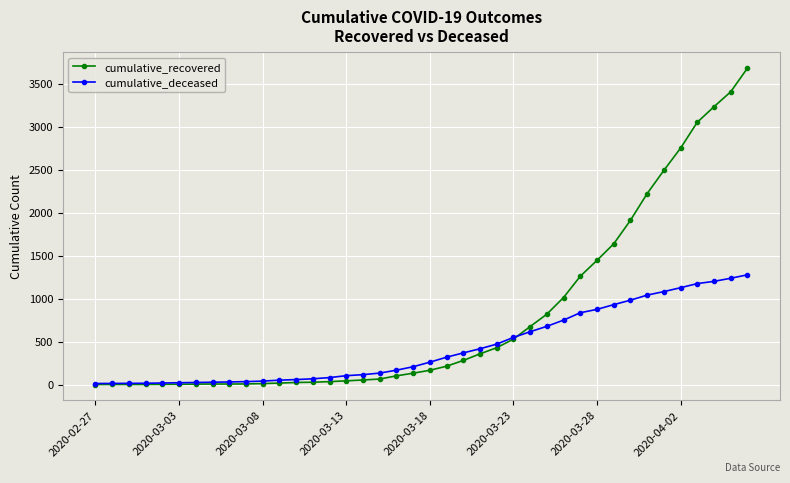

What is the maximum value for cumulative_deceased?

1278